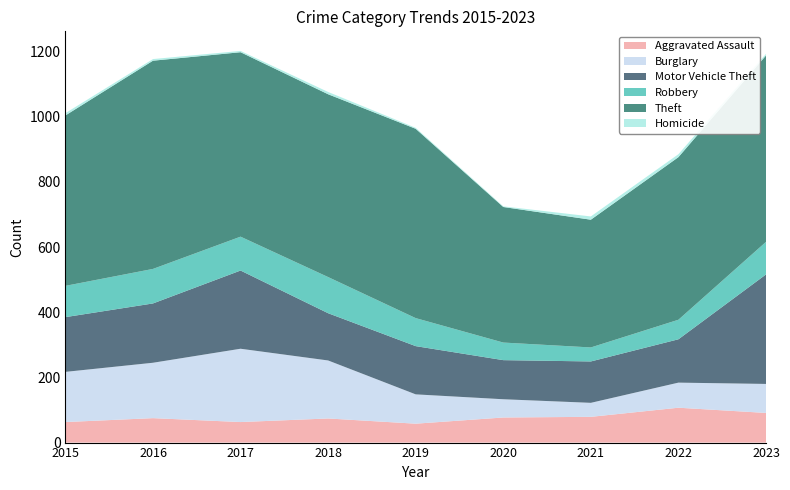

Reading left to right, extract all data points from this chart.

Aggravated Assault: 63	75	63	74	58	77	79	107	91
Burglary: 154	170	225	178	90	56	43	77	89
Motor Vehicle Theft: 168	182	240	145	148	120	127	133	336
Robbery: 96	106	104	111	86	54	43	60	100
Theft: 523	639	566	561	581	416	392	499	572
Homicide: 7	5	4	7	3	2	10	9	5